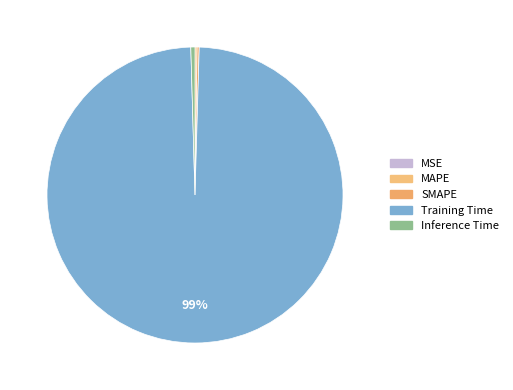

Rank the categories by value from highest to lowest.

Training Time, Inference Time, SMAPE, MAPE, MSE